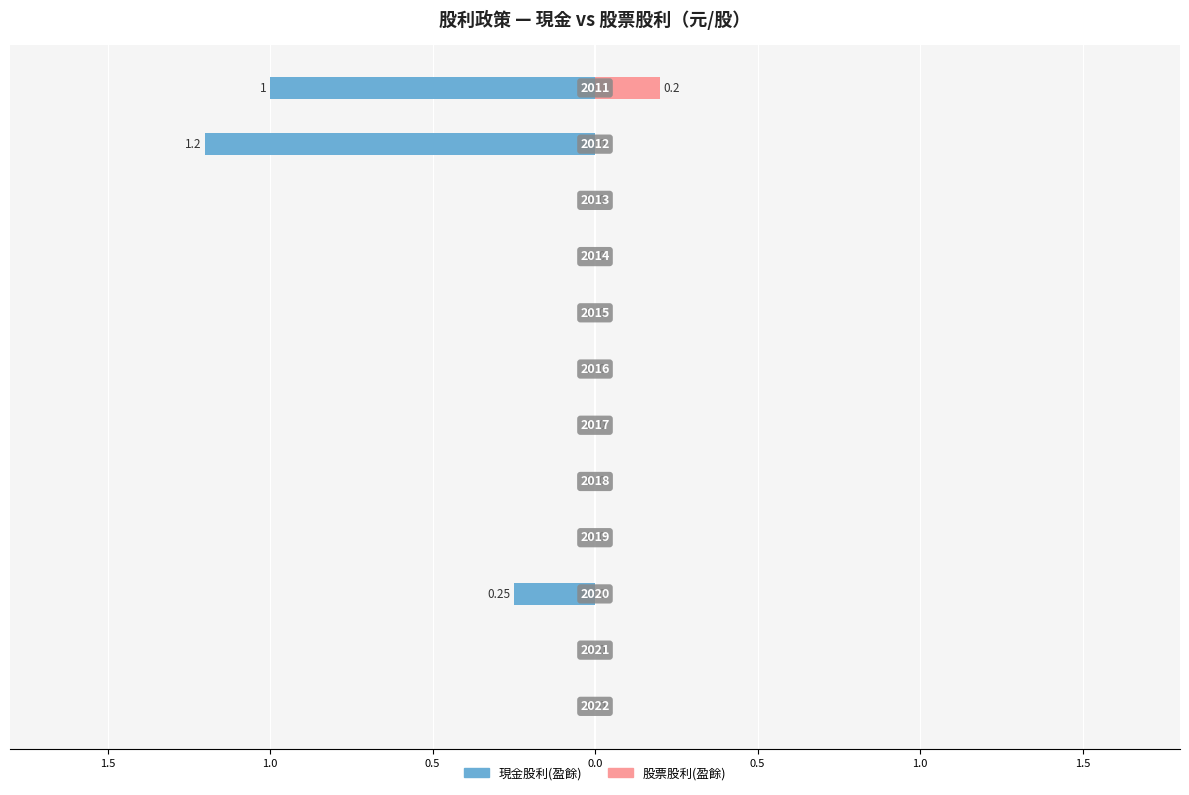

What is the sum of all 股票股利(盈餘) values?

0.2